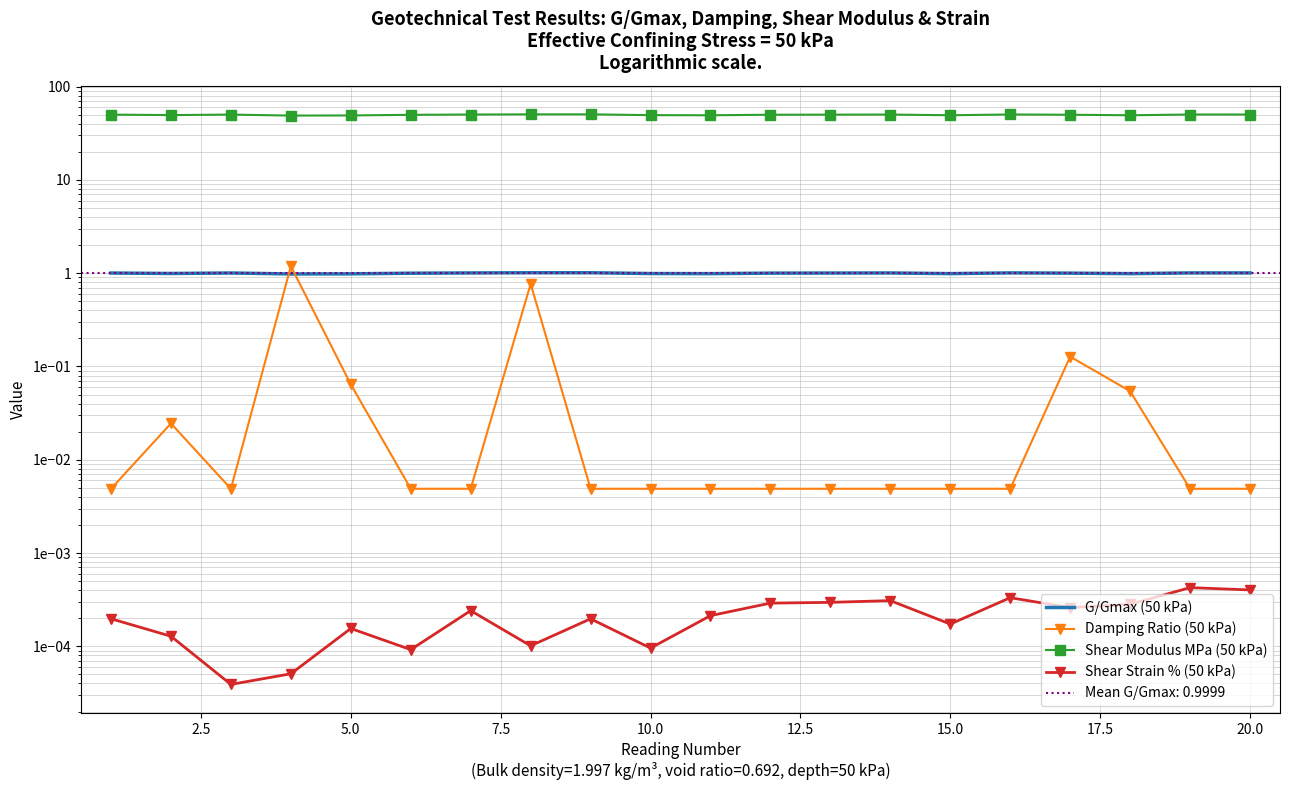

Is it true that Shear Modulus MPa (50 kPa) equals 50.2 at 5.0?

True